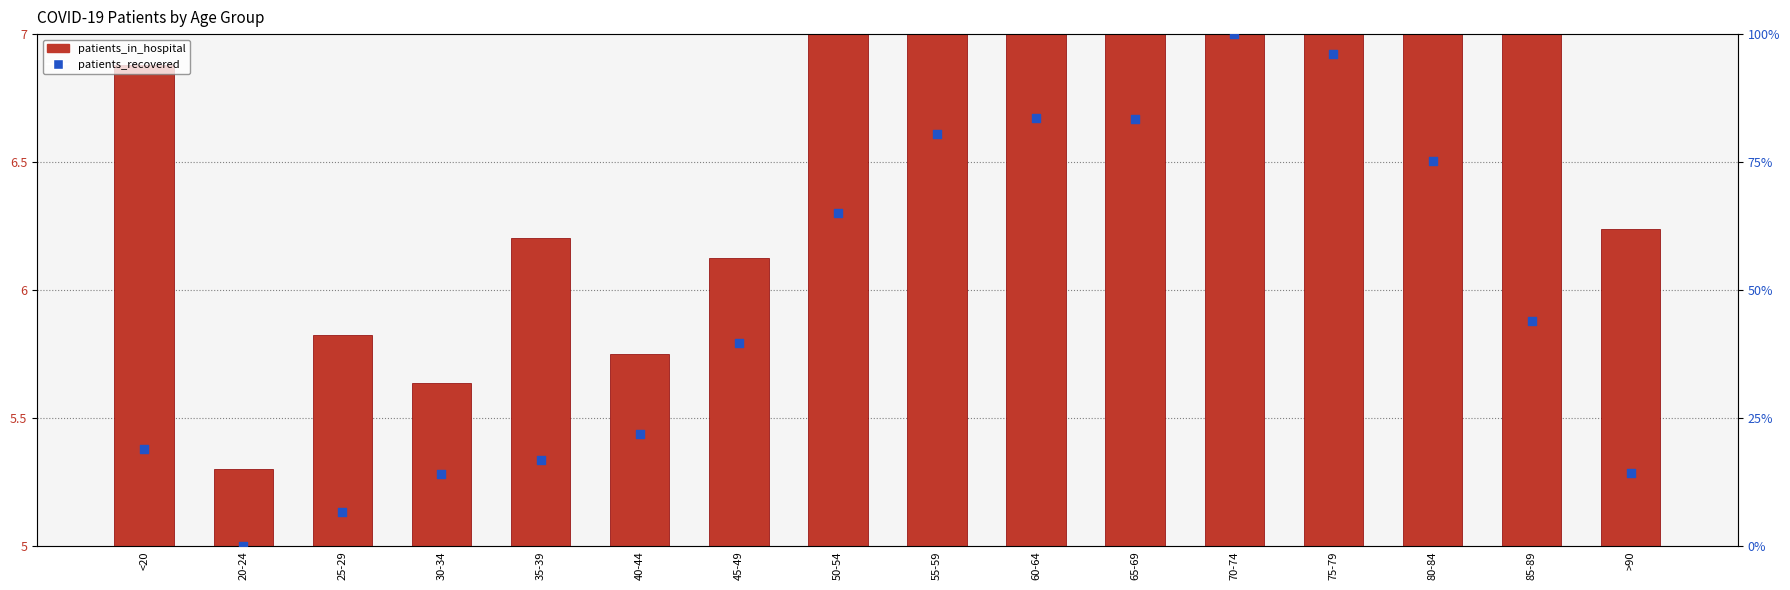

Which series has the largest total across all categories?

patients_recovered